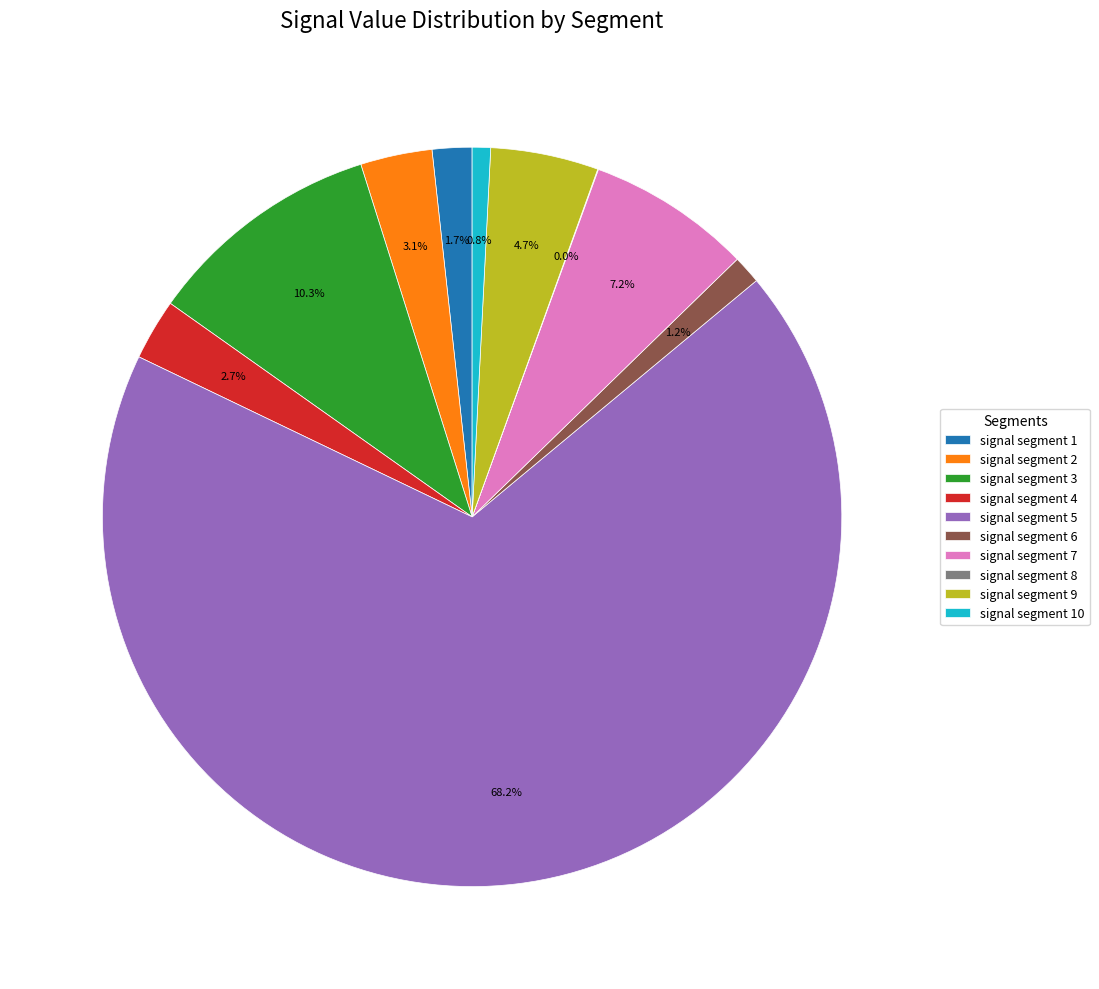

Which slice is the largest?

signal segment 5